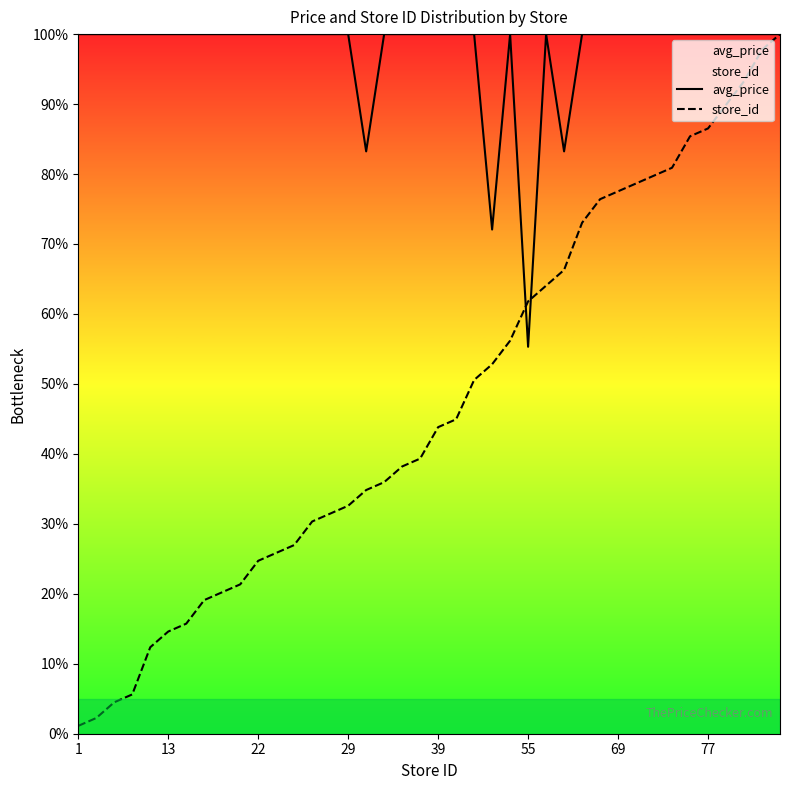

What is the difference between the maximum and minimum values in the avg_price series?

44.7